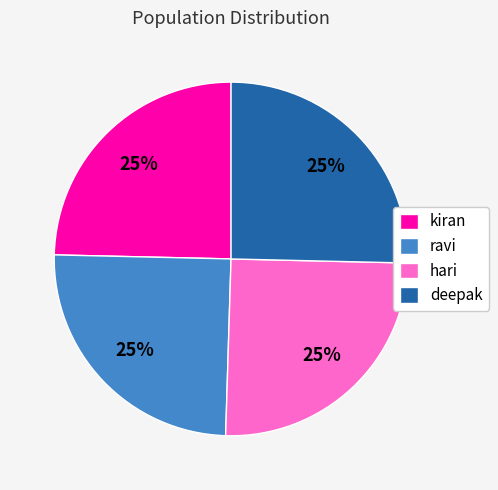

Does kiran represent more than half of the total?

No